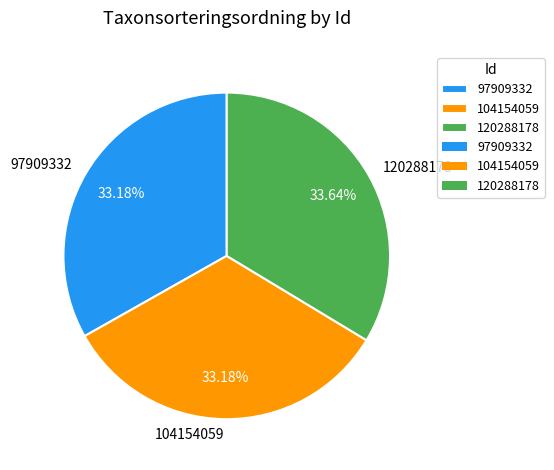

What is the ratio of the value at 104154059 to the value at 120288178?

1.0